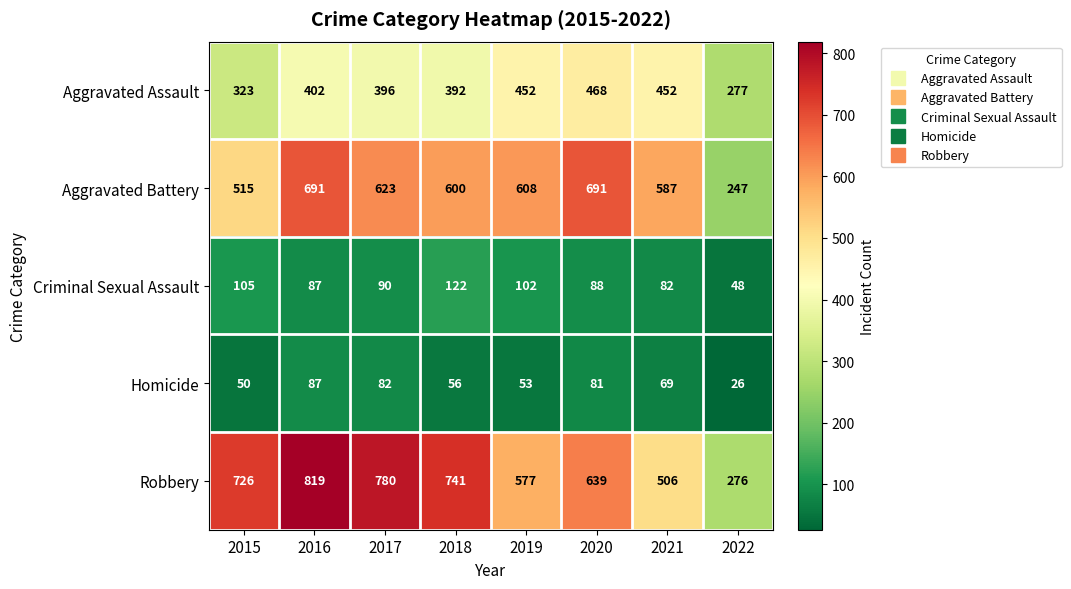

Count the number of categories in the chart.

8